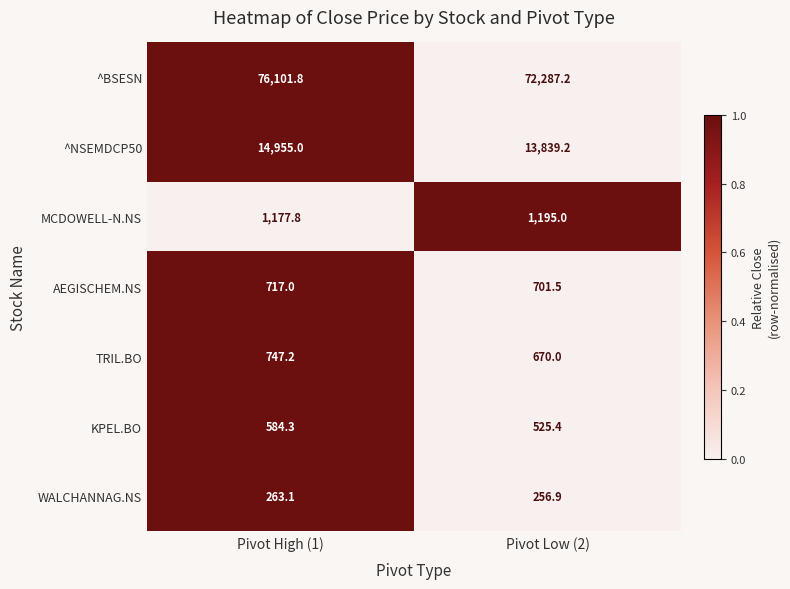

Between Pivot High (1) and Pivot Low (2), which series saw the biggest shift?

^BSESN